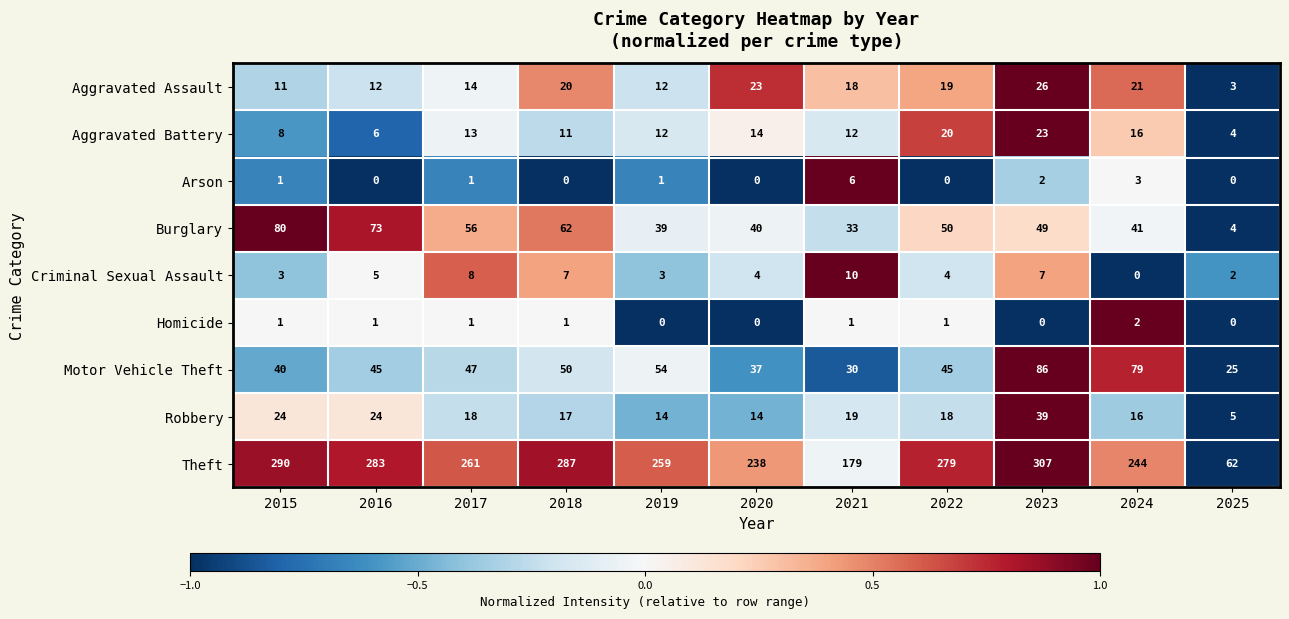

Between 2017 and 2020, which series saw the biggest shift?

Theft